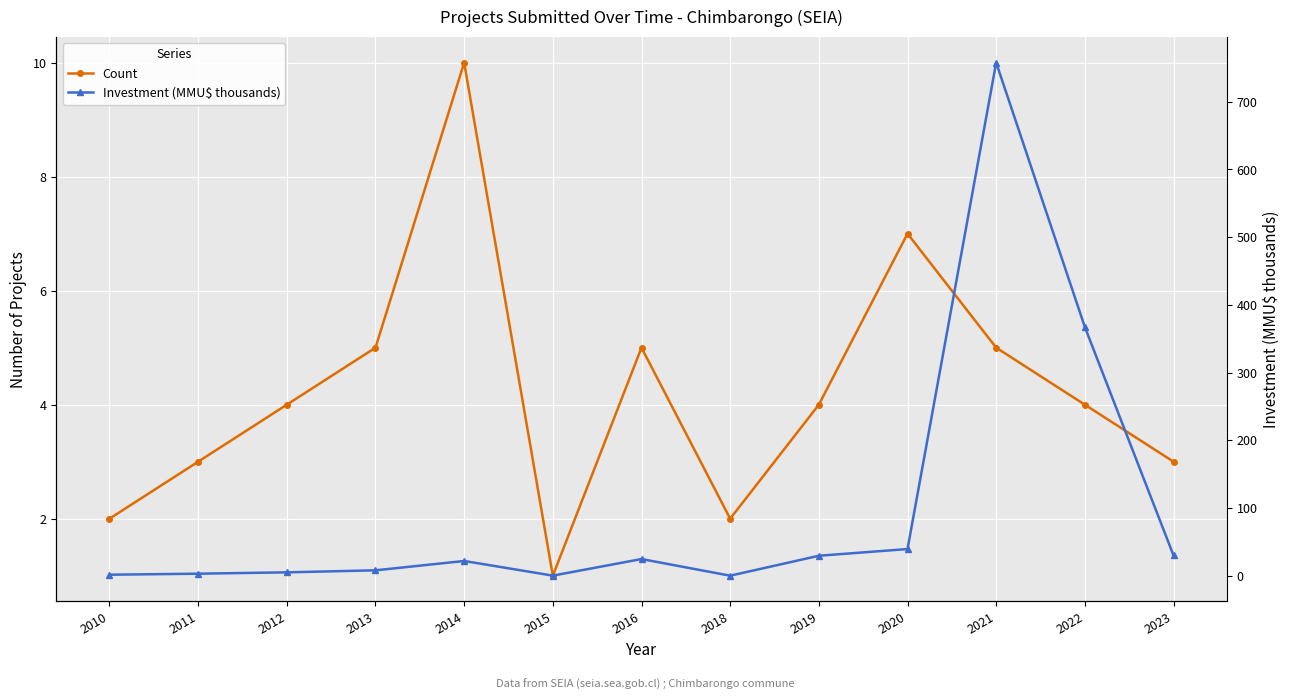

Which series changed the most between 2018 and 2021?

Investment (MMU$ thousands)